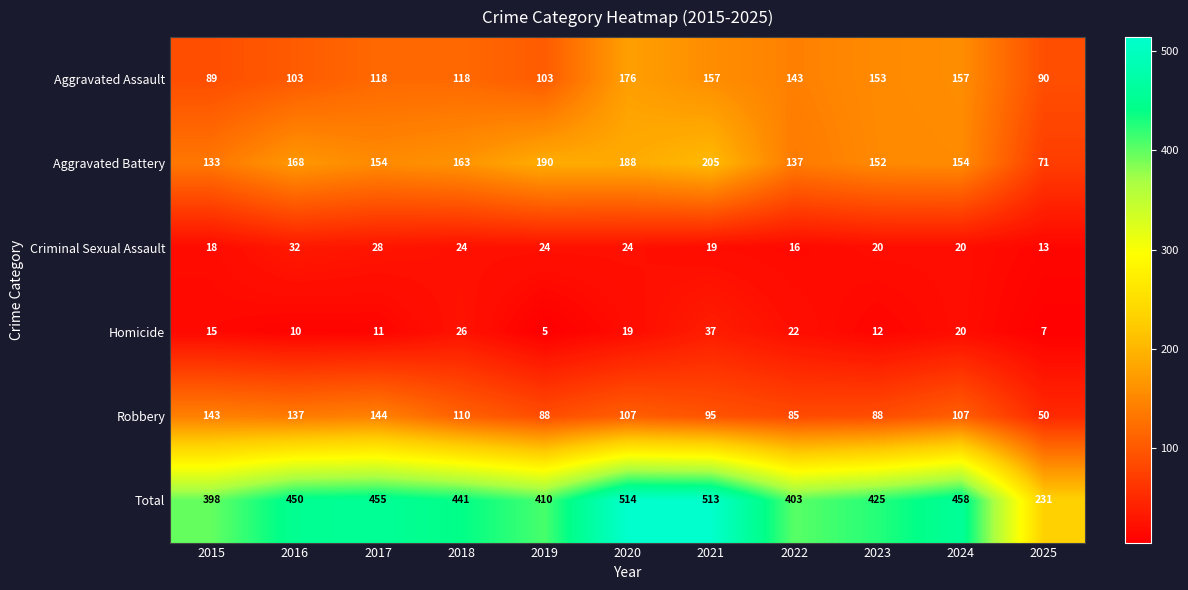

What is the maximum value for Homicide?

37